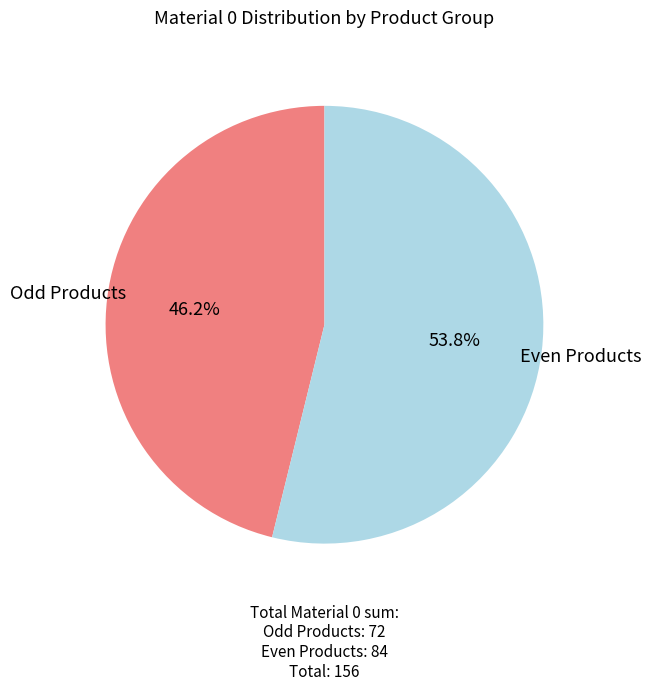

Does any single category account for the majority?

Yes